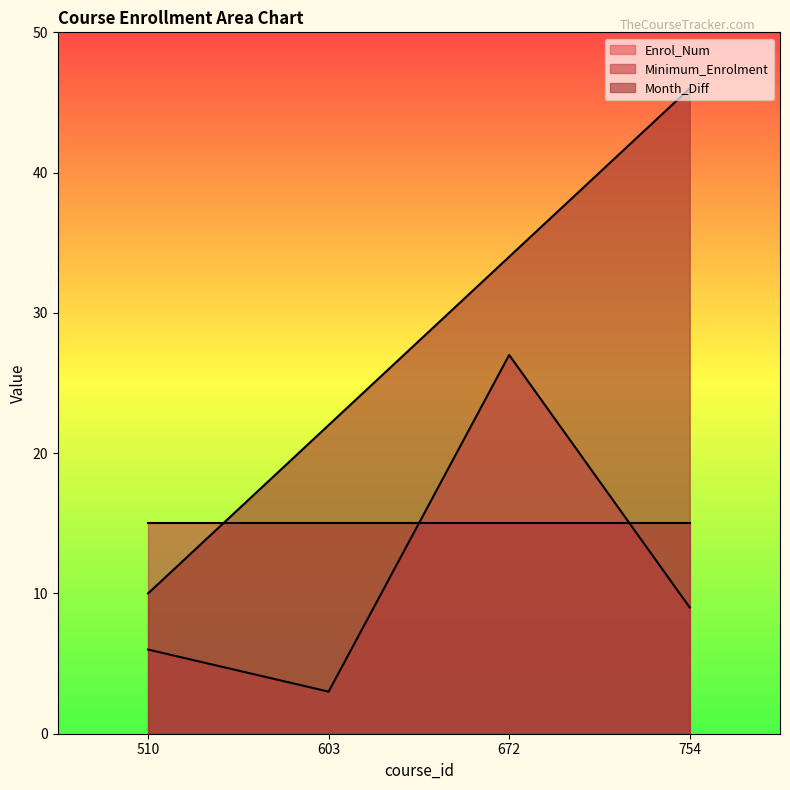

What are all the series names shown in the legend?

Enrol_Num, Minimum_Enrolment, Month_Diff